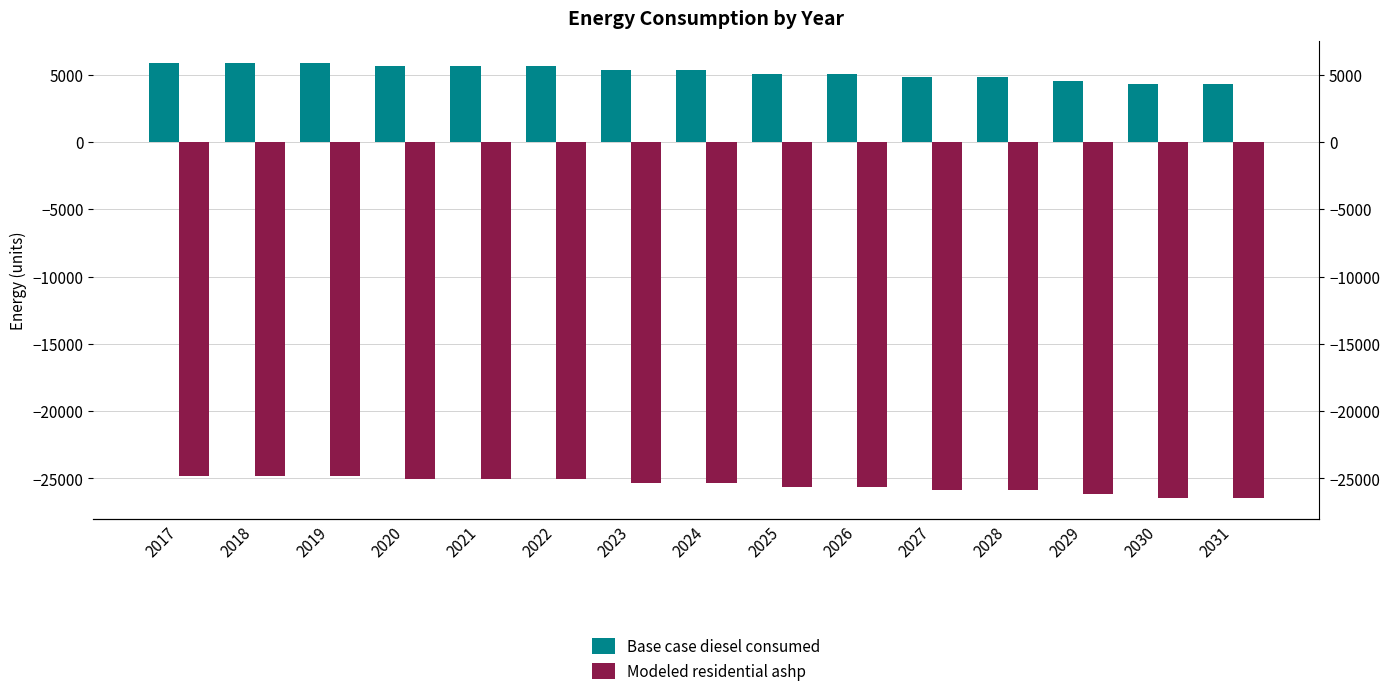

Rank the categories by Base case diesel consumed value from highest to lowest.

2017, 2018, 2019, 2020, 2021, 2022, 2023, 2024, 2025, 2026, 2027, 2028, 2029, 2030, 2031